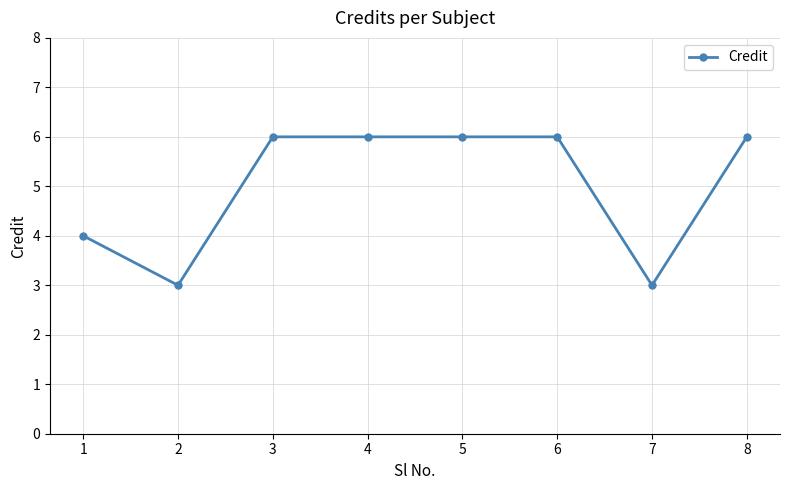

What is the average value?

5